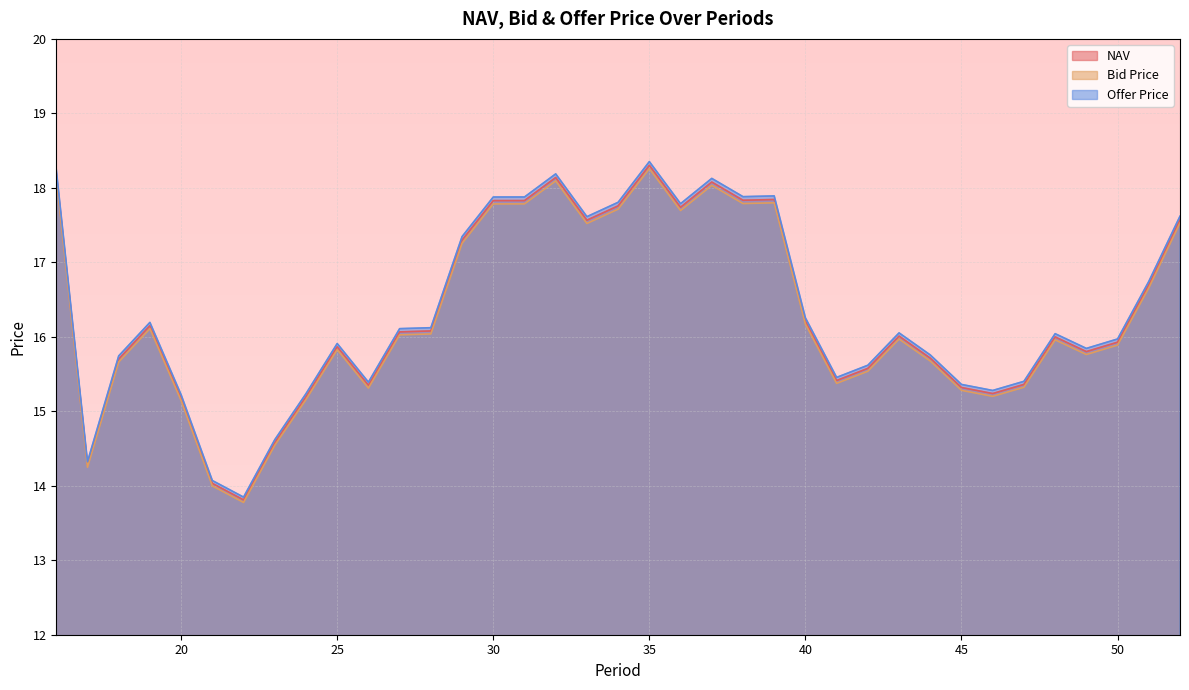

How many categories are shown in the chart?

37